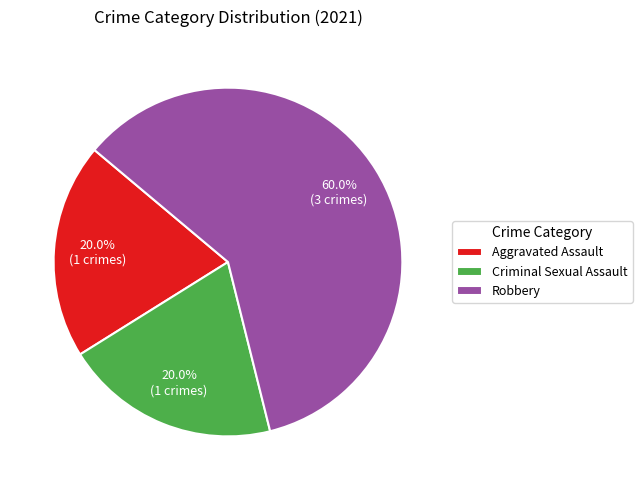

Is the sum of Criminal Sexual Assault and Robbery greater than half?

Yes